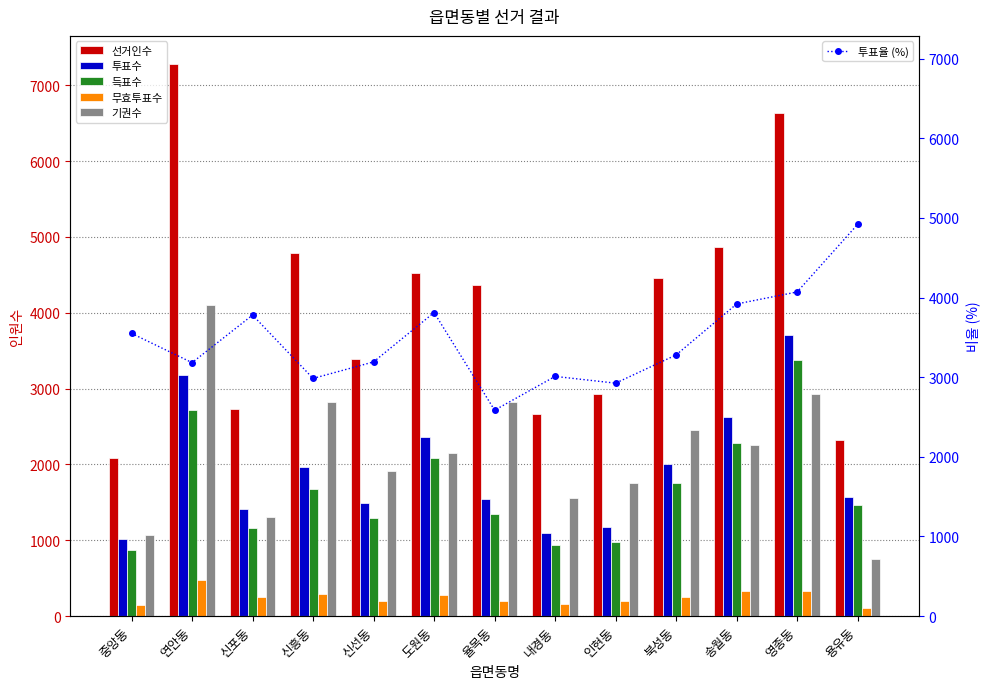

How many groups of bars are there?

13